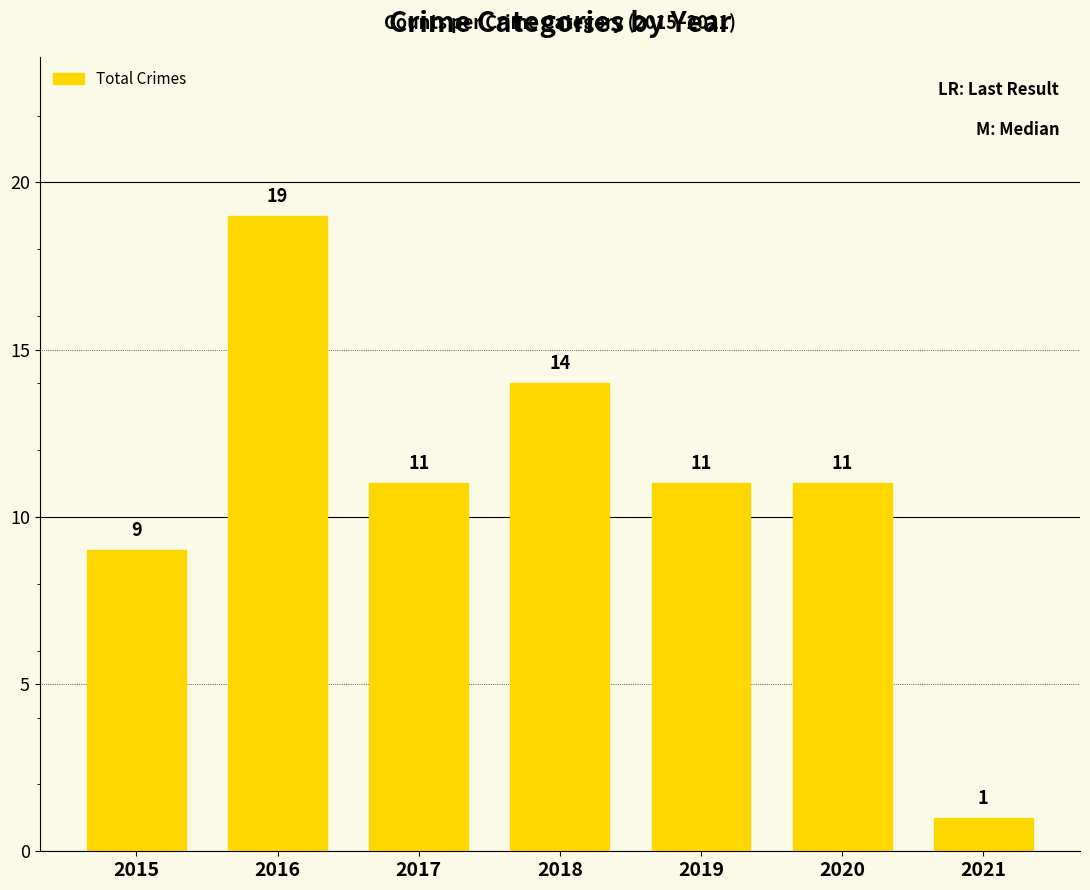

Between 2015 and 2018, which is larger?

2018